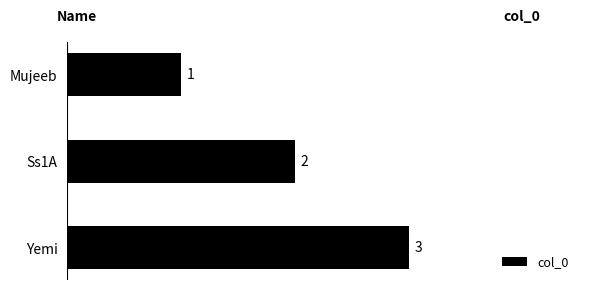

What is the ratio of the value at Yemi to the value at Ss1A?

1.5